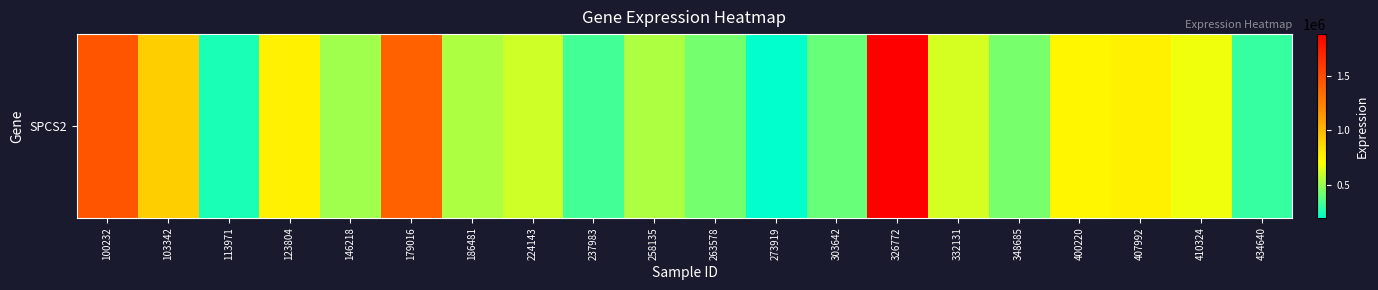

Reading right to left, transcribe all the data shown in this chart.

434640=308583	410324=677165	407992=764203	400220=741733	348685=438752	332131=622096	326772=1881618	303642=410567	273919=200672	263578=435082	258135=543583	237983=332637	224143=609986	186481=543647	179016=1399885	146218=516505	123804=762903	113971=254896	103342=912616	100232=1466945